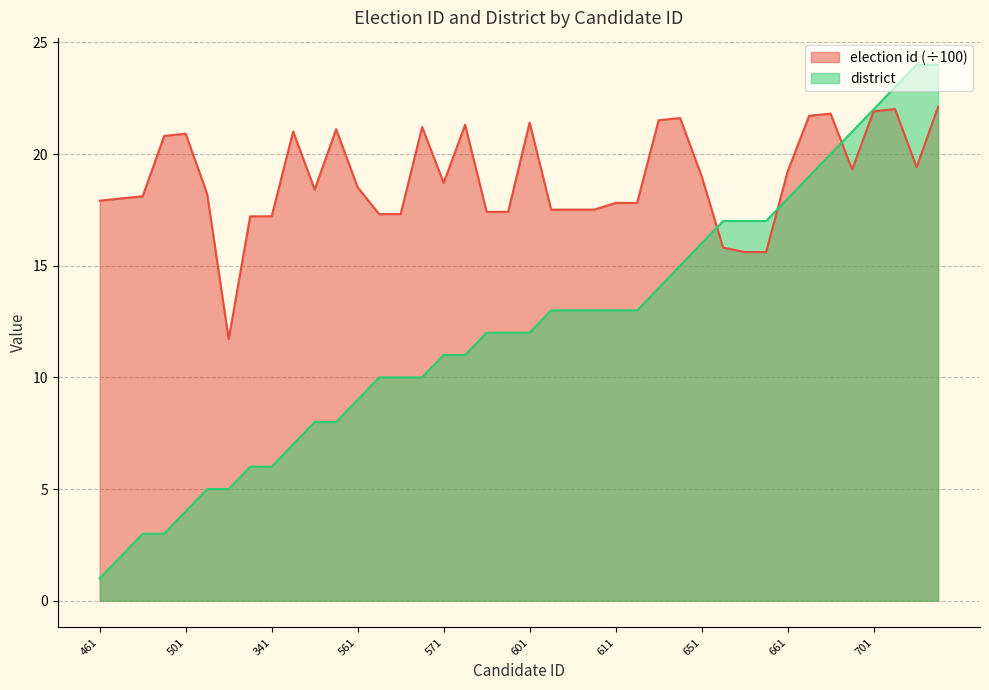

What value does the election id series have at 361?

17.3